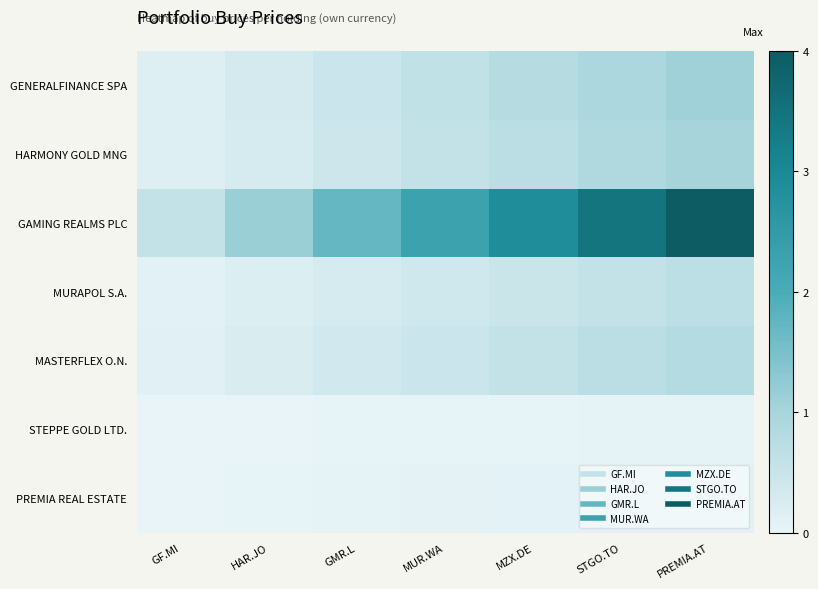

At how many categories does at least one series exceed 2?

4